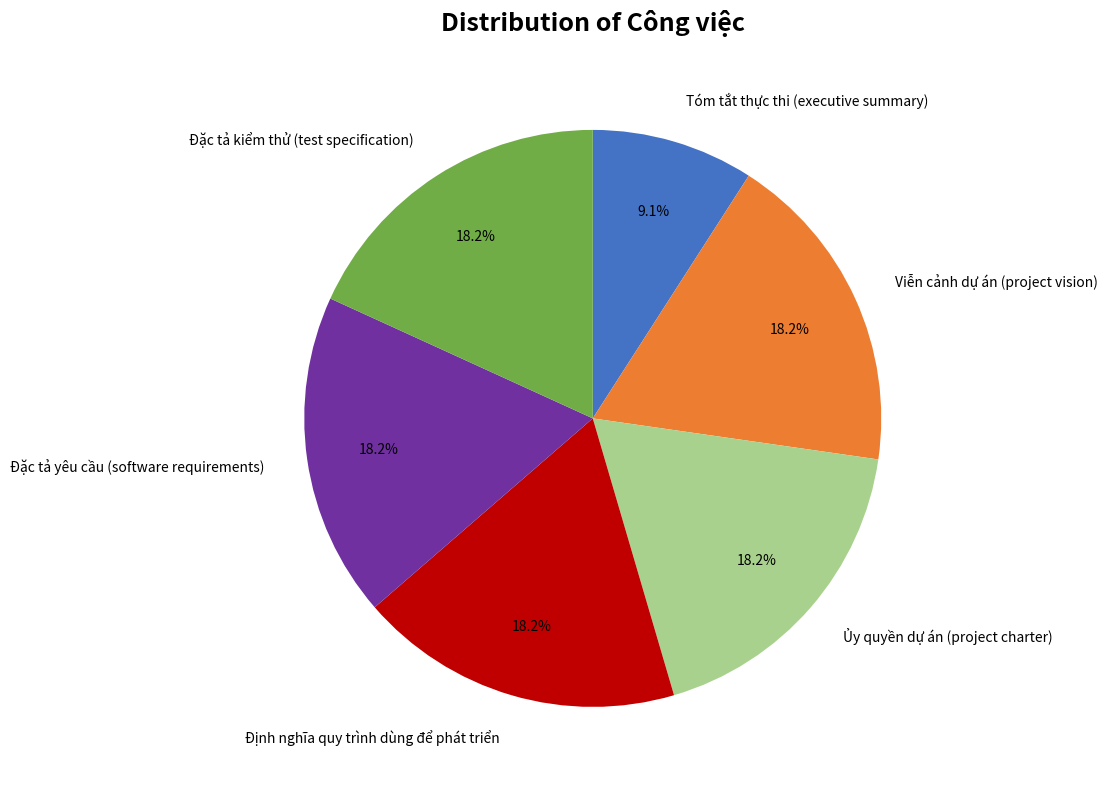

Which category has the smallest portion of the pie?

Tóm tắt thực thi (executive summary)